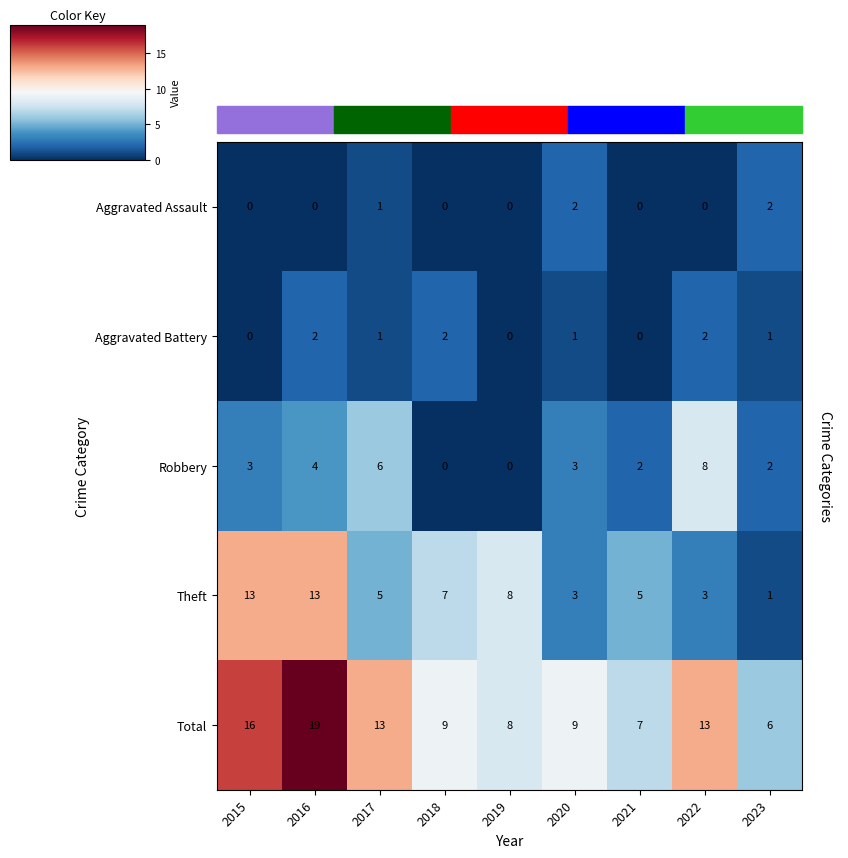

What is the total value across all series at 2023?

12